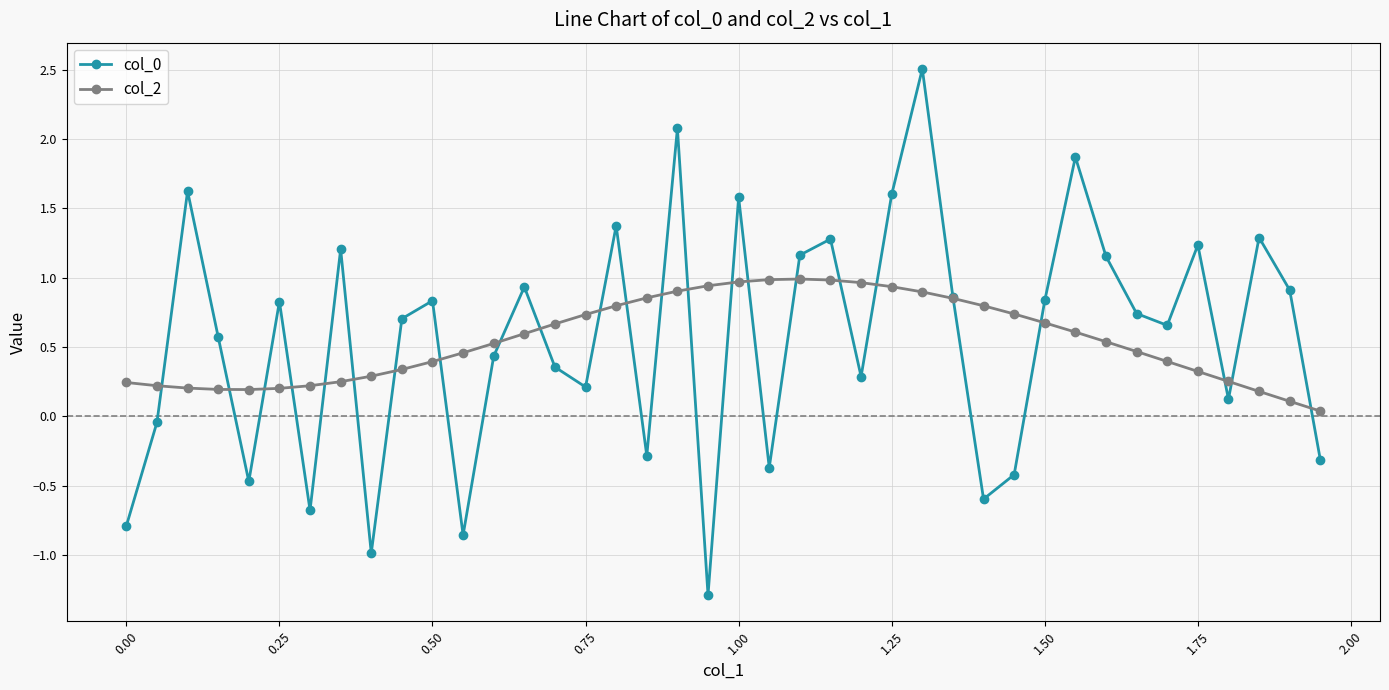

What is the highest value of the col_0 series?

2.5